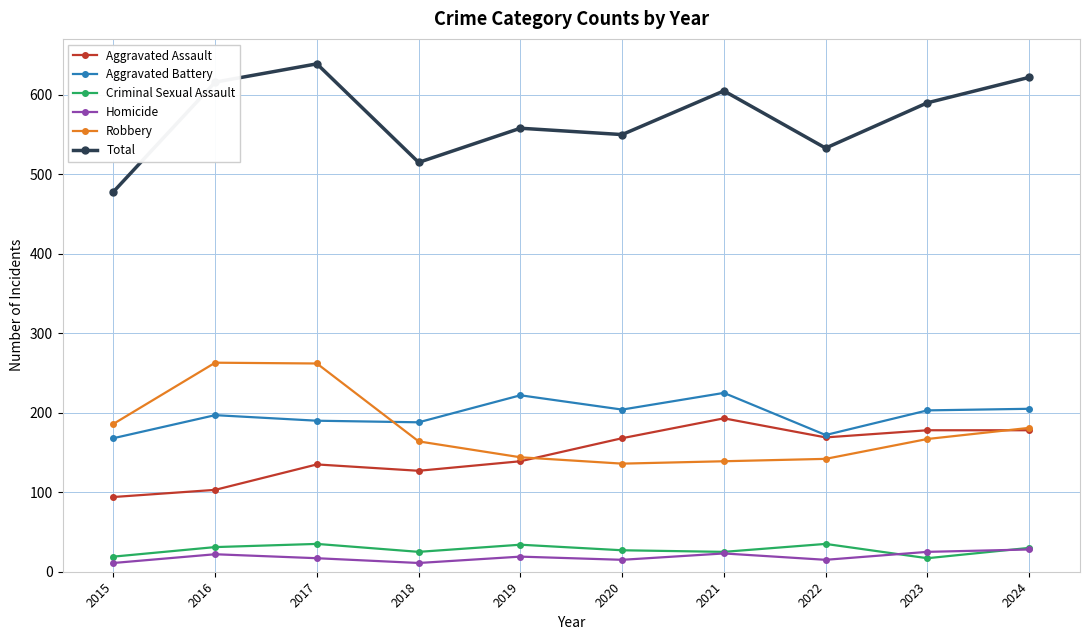

The Aggravated Assault series shows 103 at 2016. True or false?

True